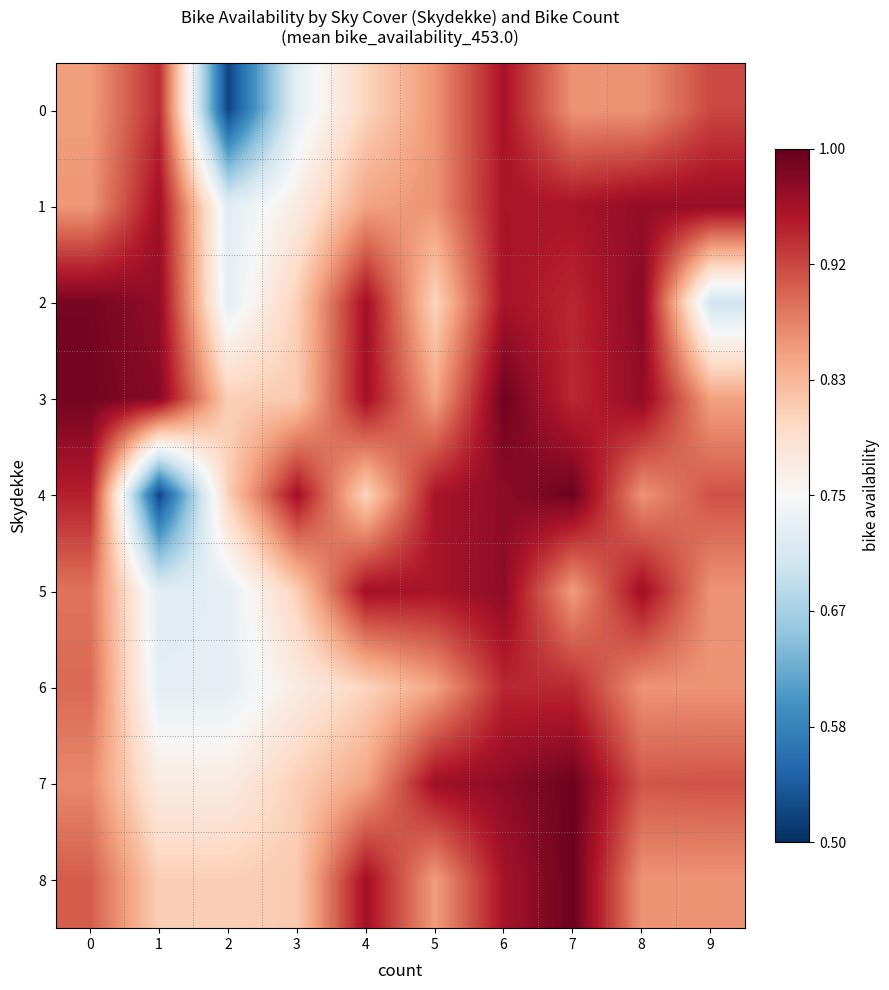

Which category has the highest value across all series?

7